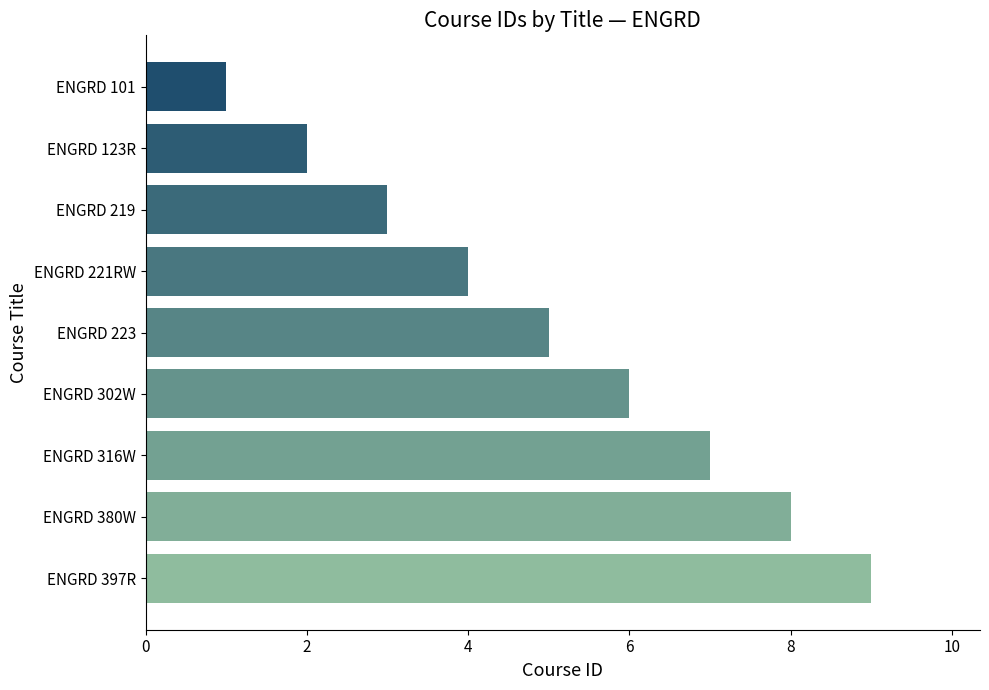

How many series are shown in this chart?

1